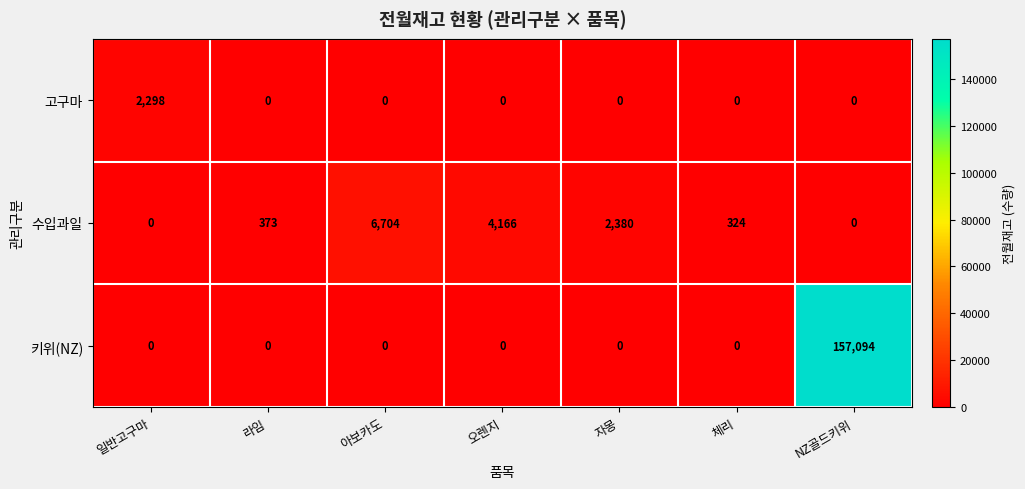

Rank the series by their maximum value, from lowest to highest.

고구마, 수입과일, 키위(NZ)